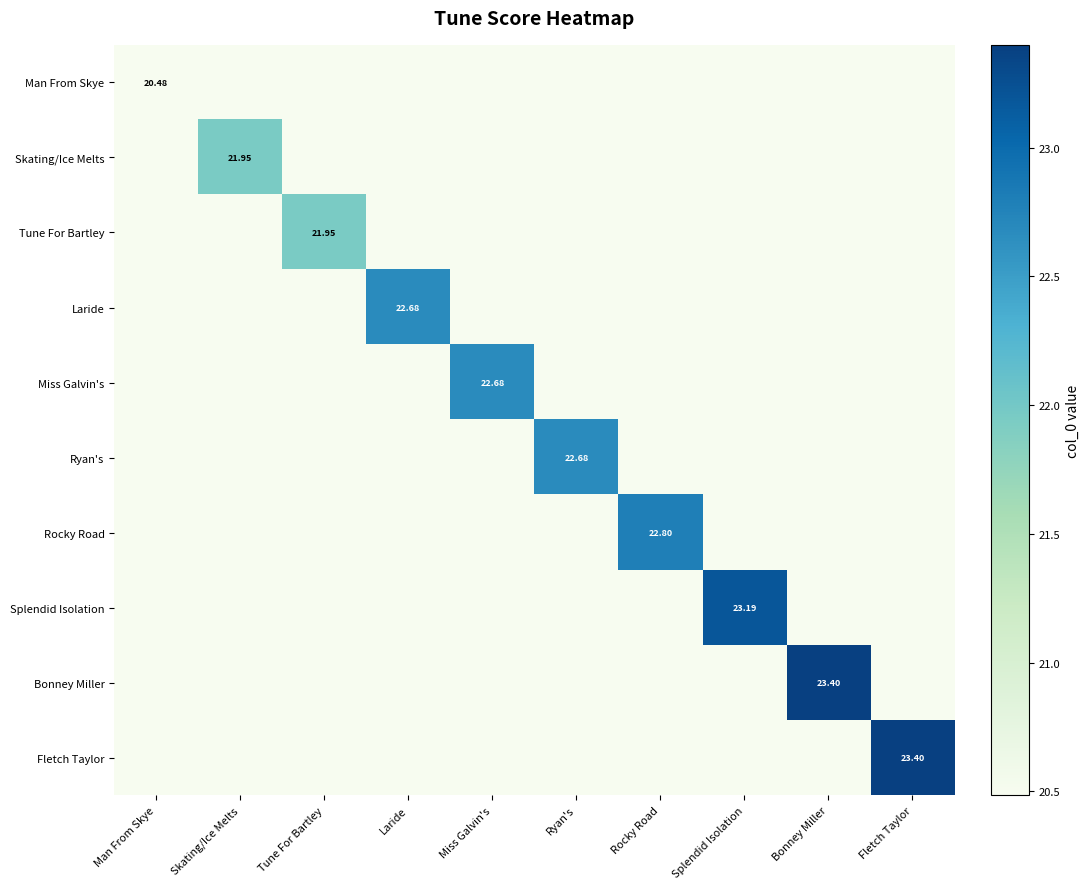

What is the sum of all Bonney Miller values?

23.4